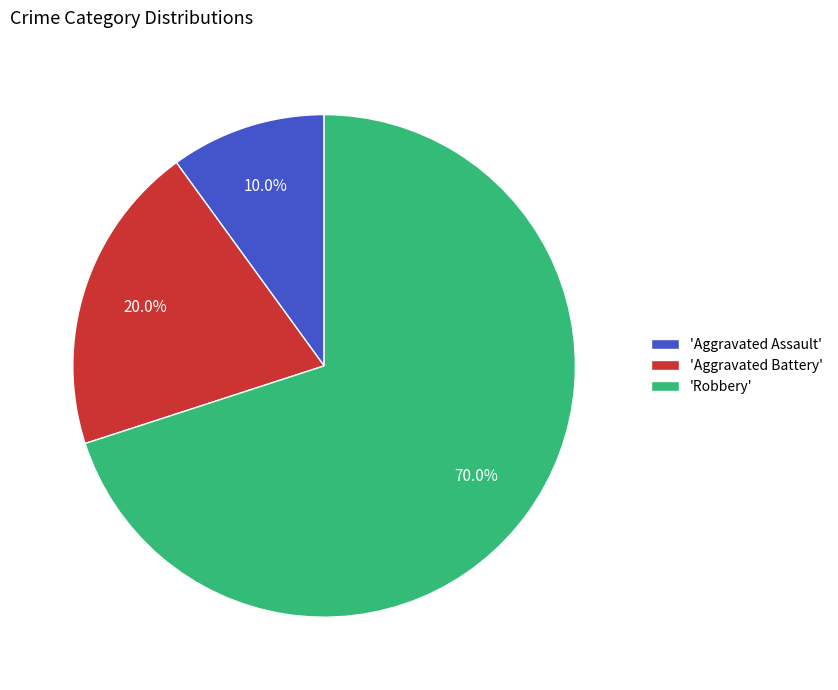

Approximately how many times larger is the value at 'Aggravated Battery' compared to 'Robbery'?

0.3